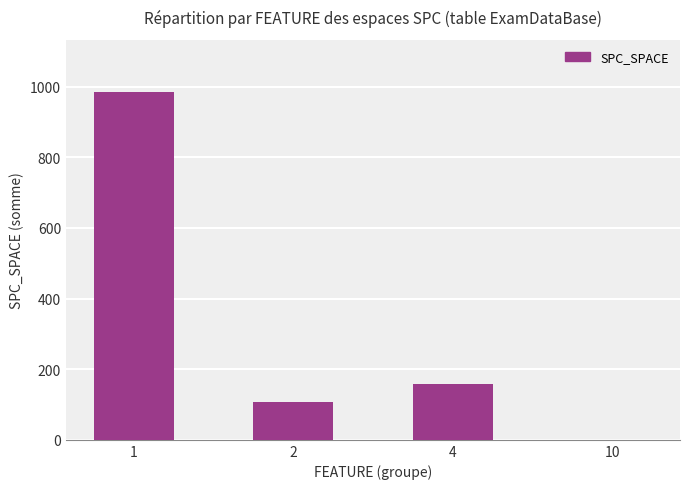

Is it true that the value at 1 is 1702?

False